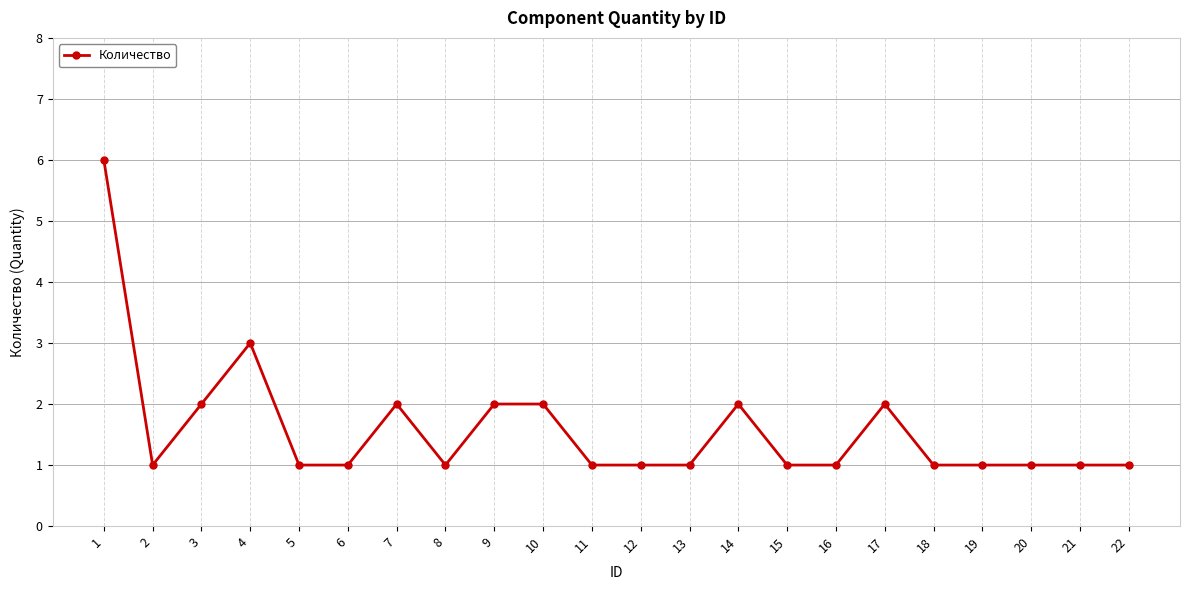

What is the value of the 15th point from the left?

1